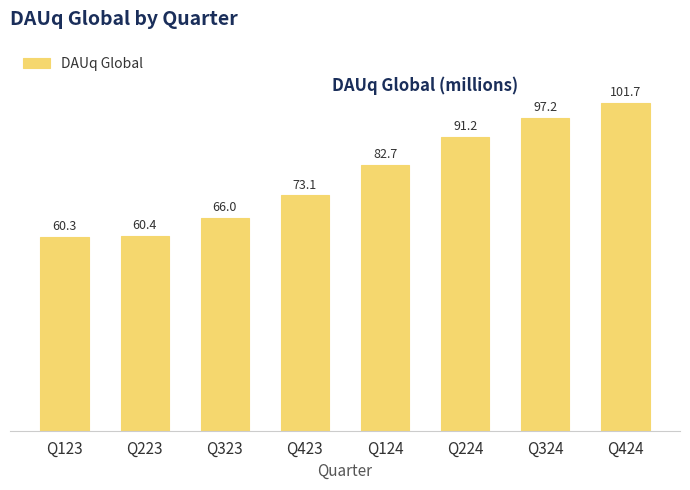

What is the minimum value shown in the chart?

60.3